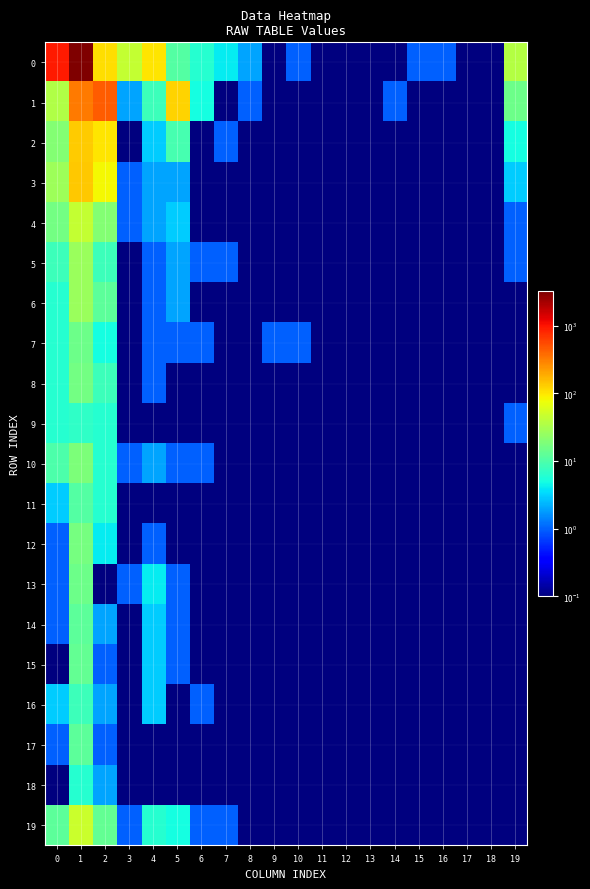

At 4, list the series in order from smallest to largest.

9, 11, 17, 18, 5, 6, 7, 8, 12, 3, 4, 10, 2, 14, 15, 16, 13, 19, 1, 0